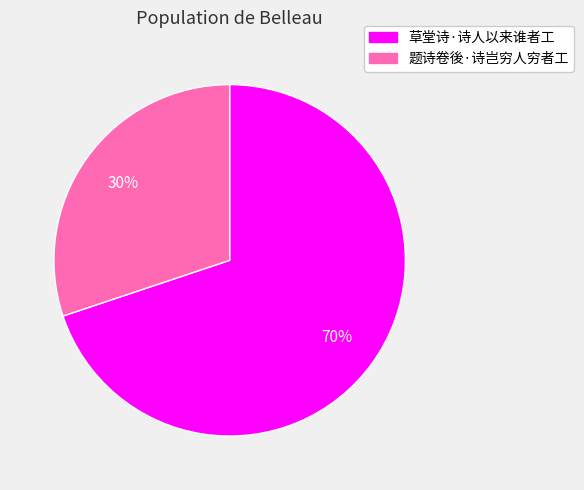

To the nearest percent, what portion does 题诗卷後·诗岂穷人穷者工 represent?

30%